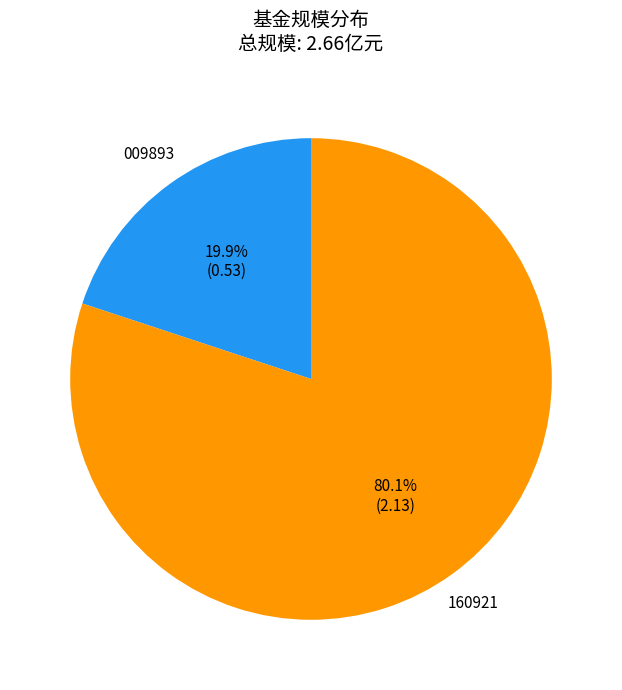

Is there any slice that represents more than half of the pie?

Yes